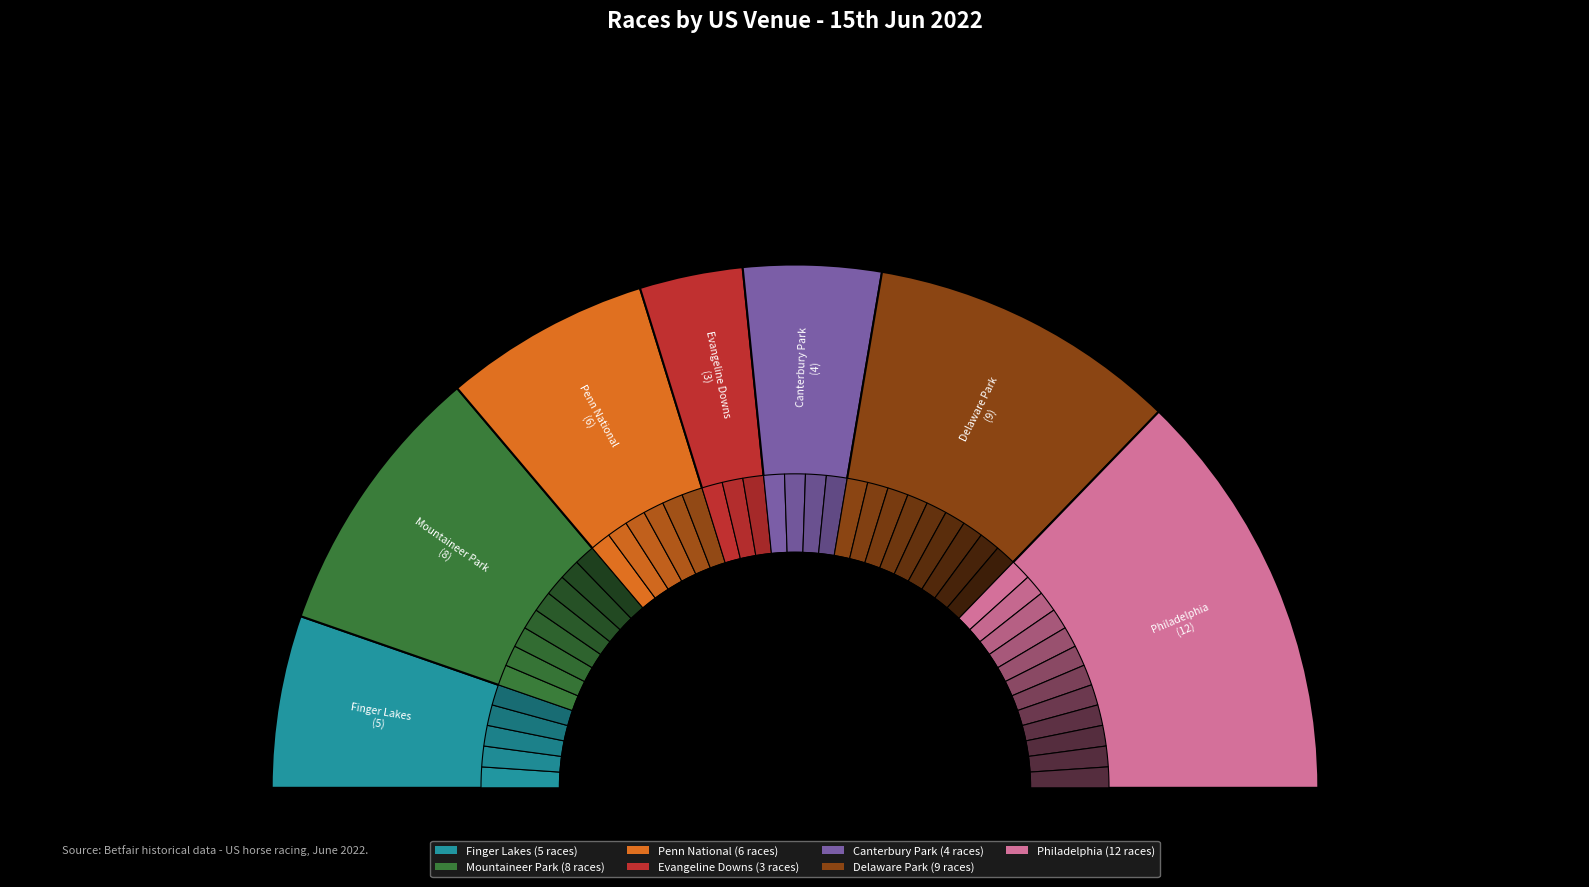

Which category has the smallest portion of the pie?

USA / Evangeline Downs (US) 15th Jun